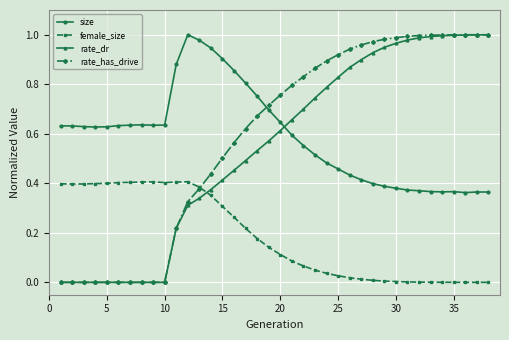

True or false: size and female_size intersect in this chart.

False